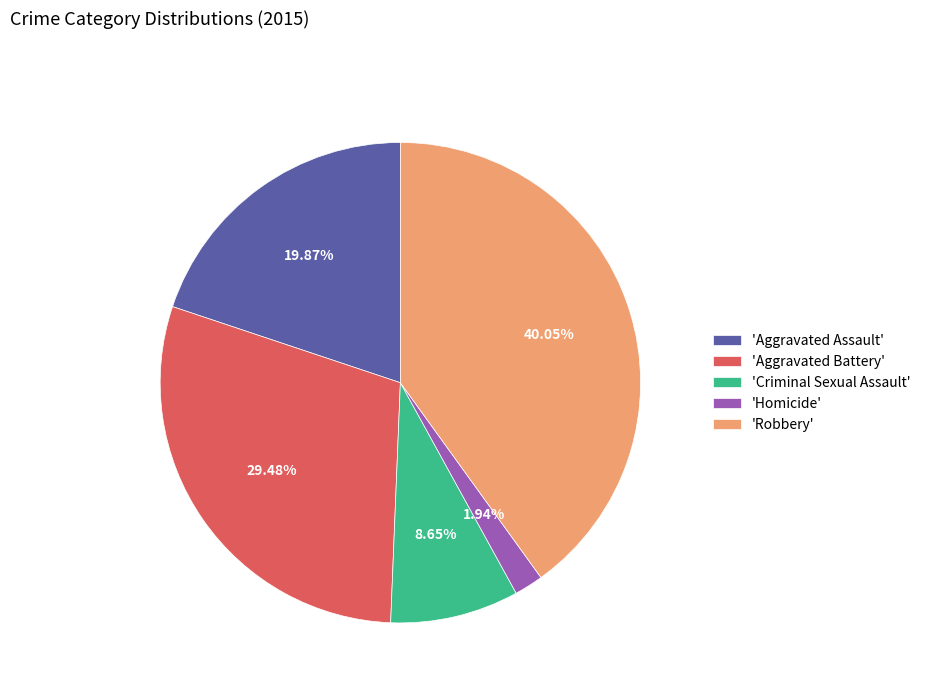

What is the largest slice in the pie chart?

'Robbery'